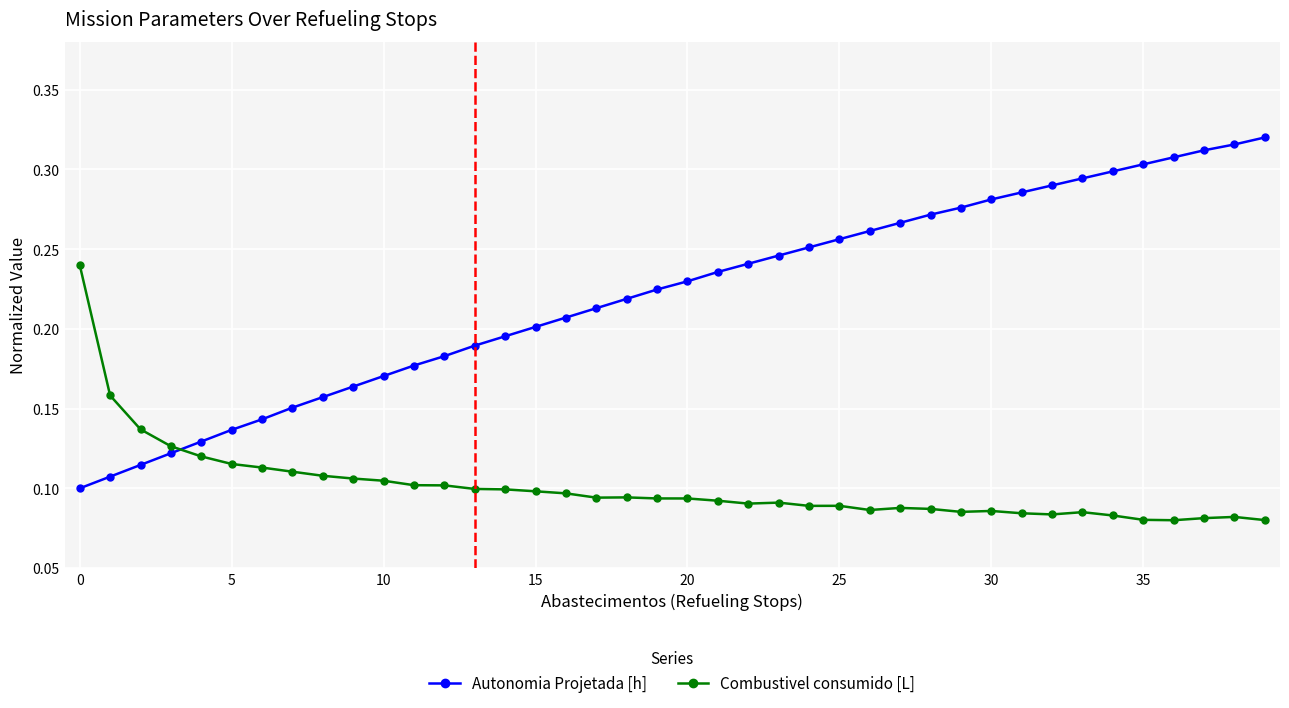

List the series in order of their overall mean, highest first.

Autonomia Projetada [h], Combustivel consumido [L]